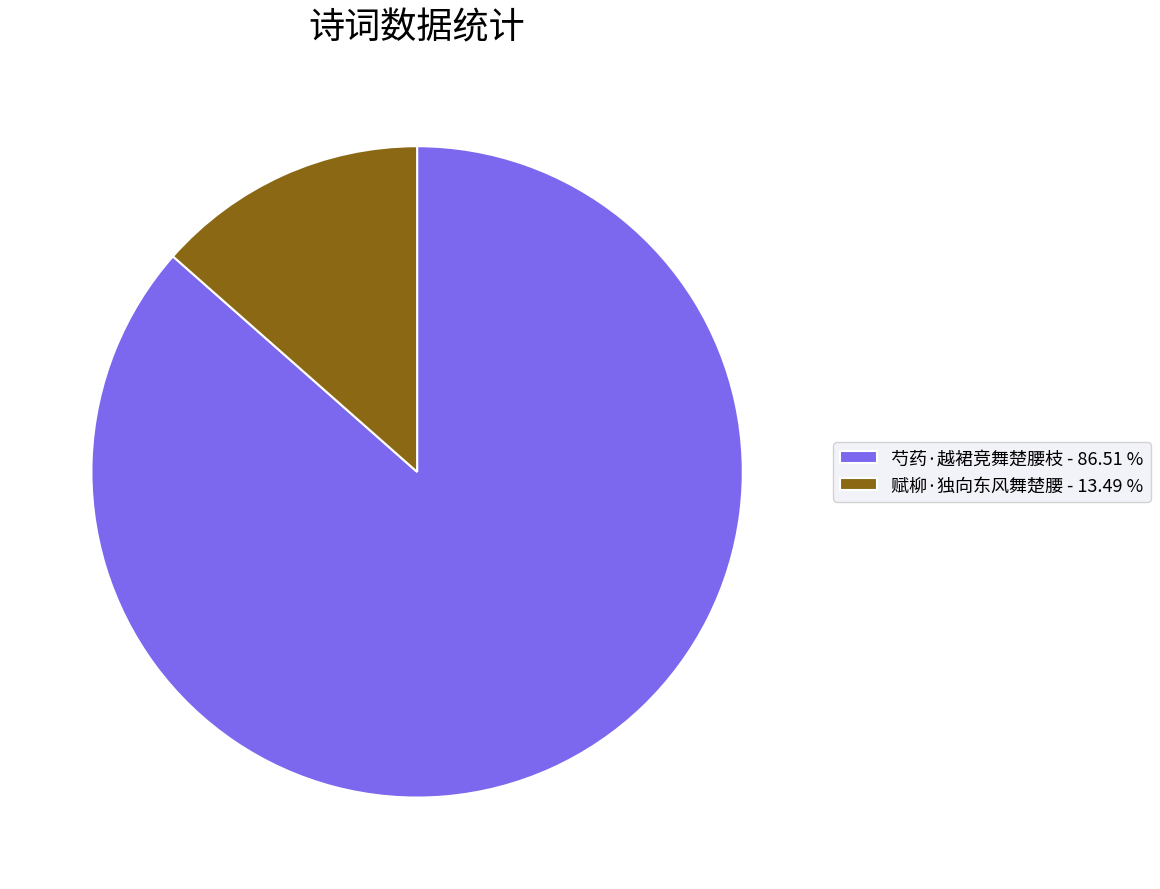

The 赋柳·独向东风舞楚腰 slice represents 13% of the pie. True or false?

True